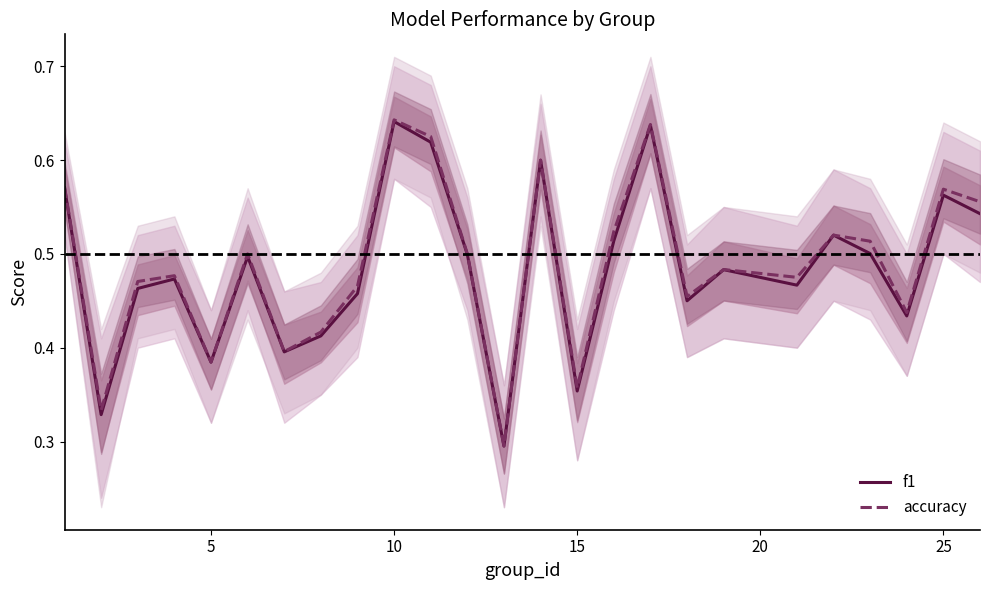

At how many categories does at least one series exceed 0?

25